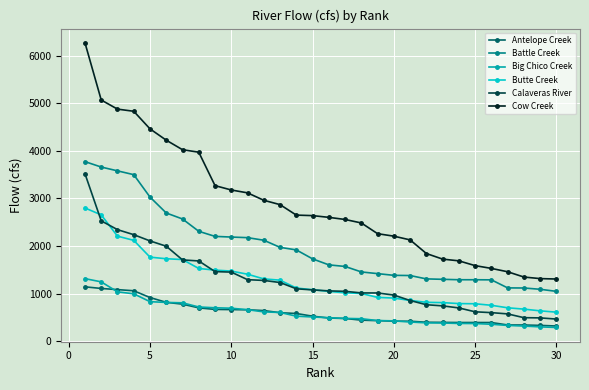

List the series in order of their peak value, lowest first.

Antelope Creek, Big Chico Creek, Butte Creek, Calaveras River, Battle Creek, Cow Creek